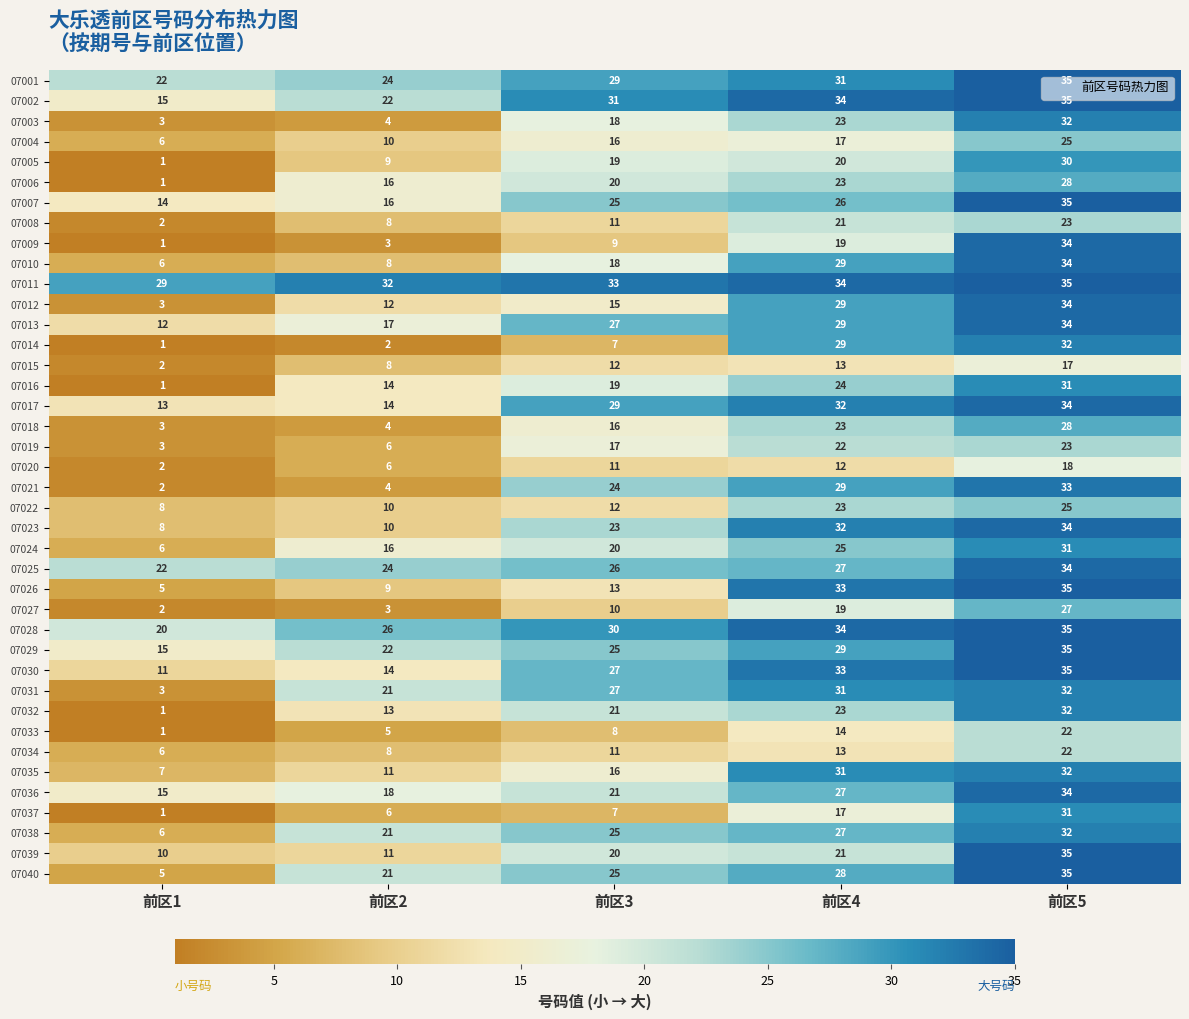

How many distinct data groups are displayed?

40